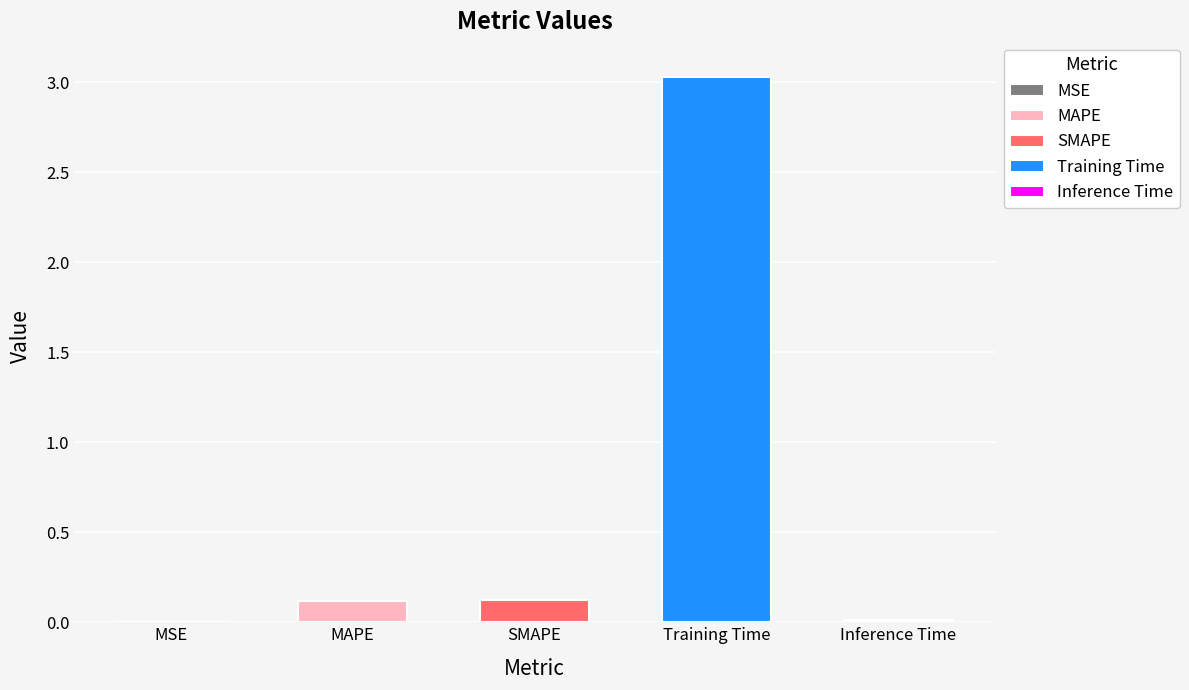

Is it true that the value at Inference Time is 0.0?

False